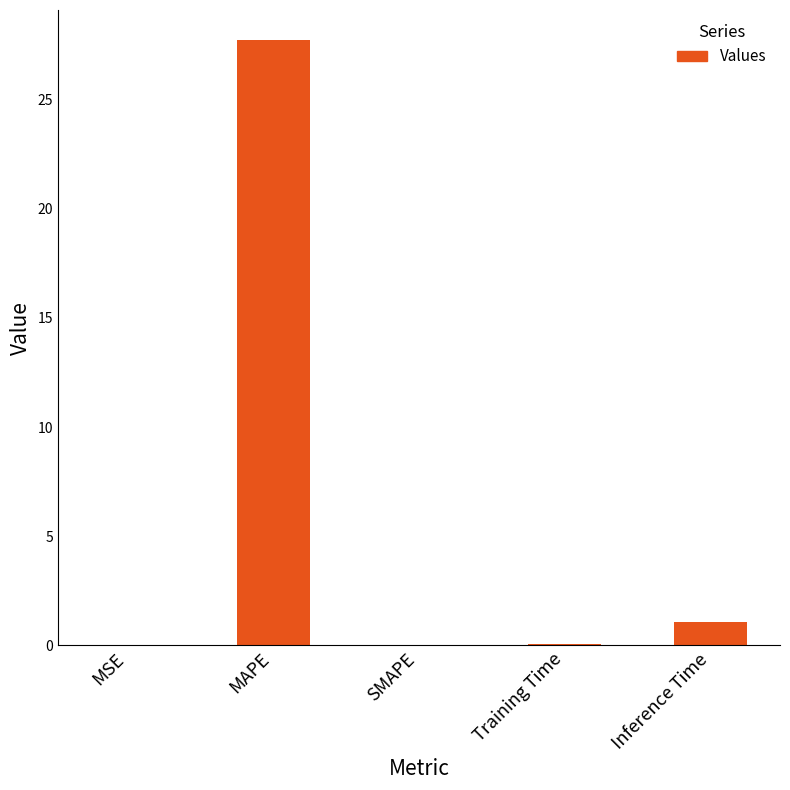

True or false: the data shows 17.6 at SMAPE.

False